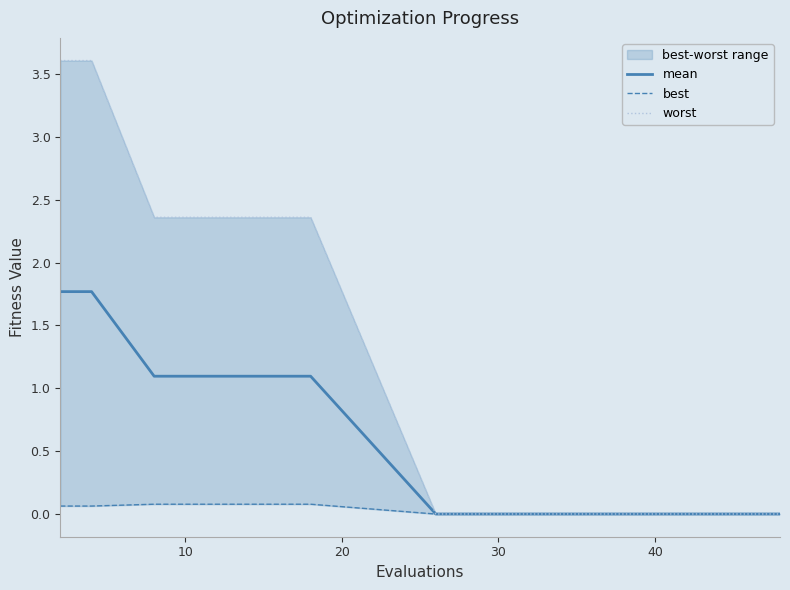

What is the difference between the maximum and second lowest values in the best series?

0.1